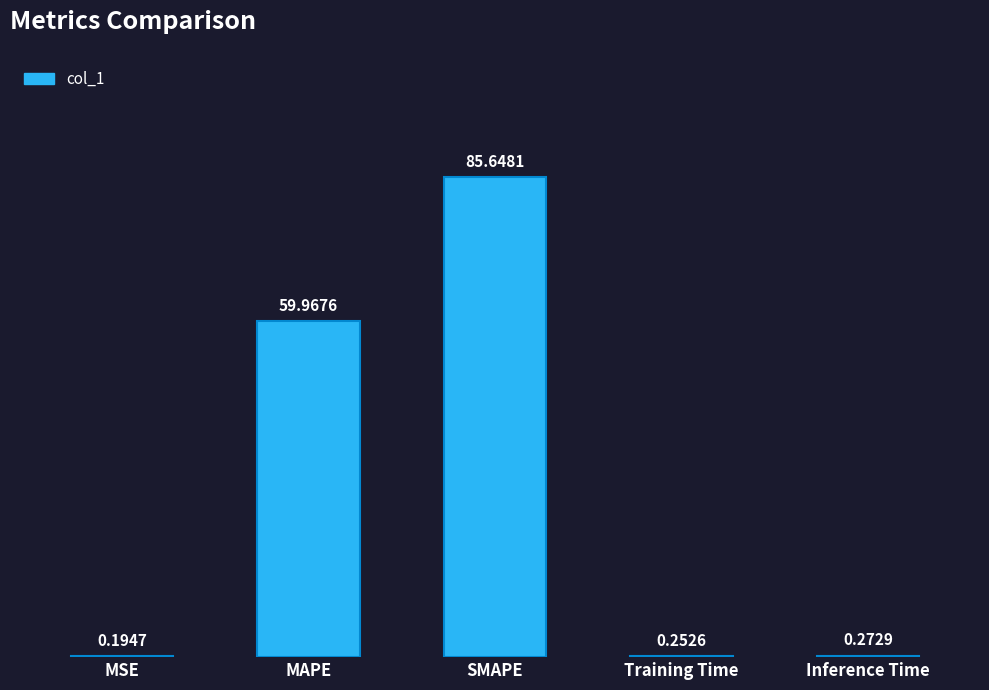

What is the sum of all values?

146.3